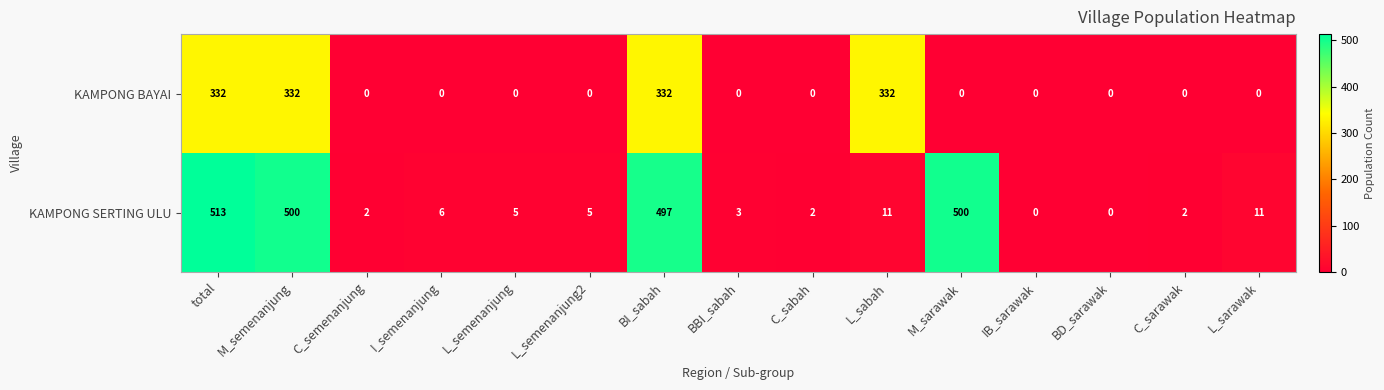

Which series changed the most between total and IB_sarawak?

KAMPONG SERTING ULU